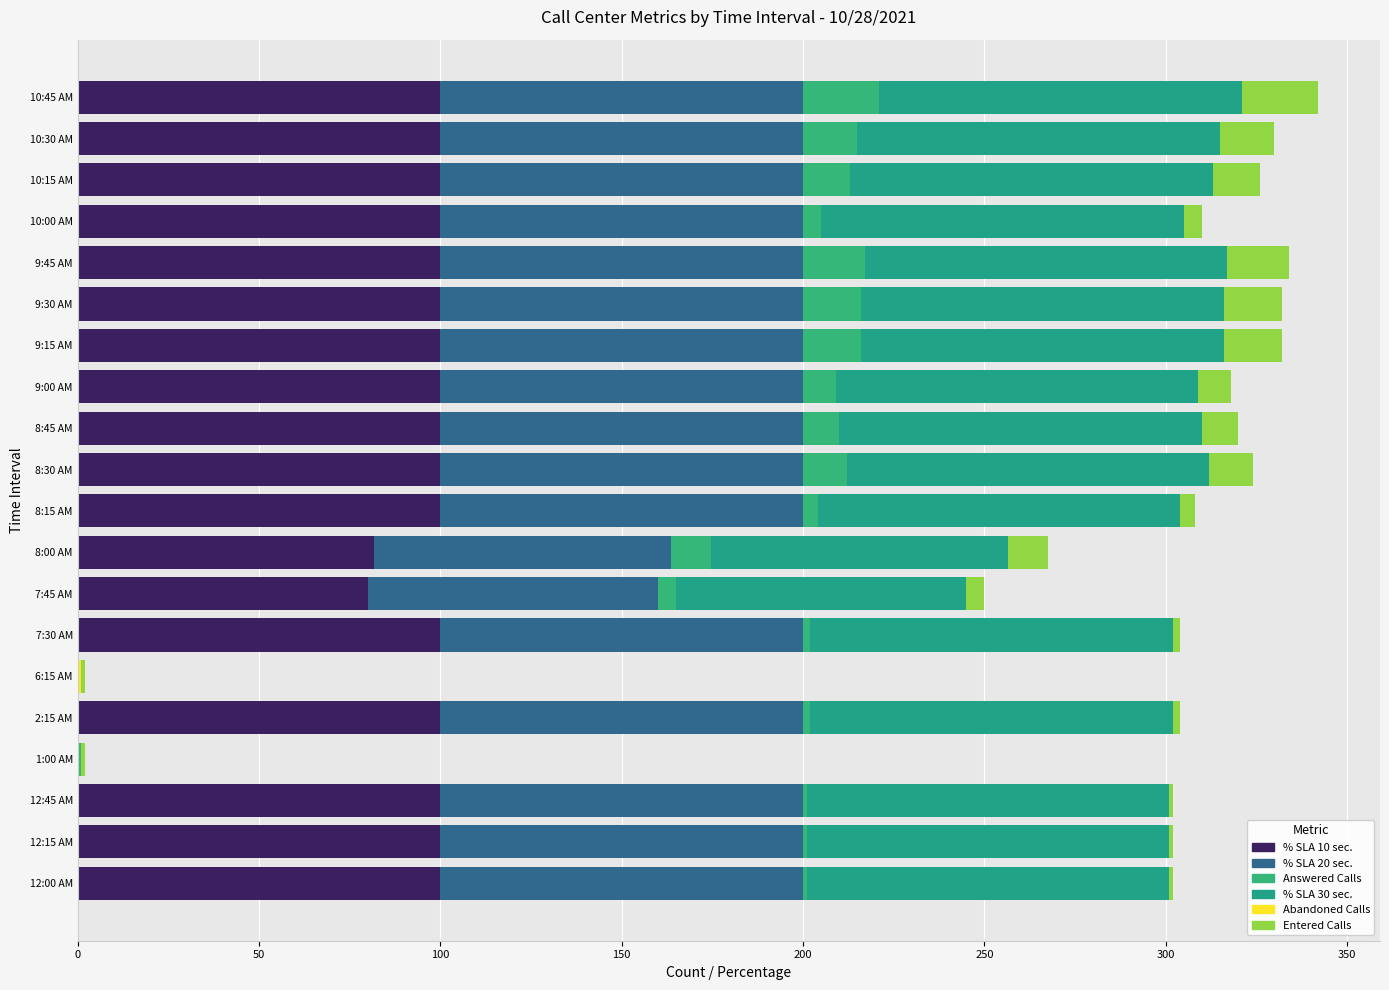

Count the number of data series in this chart.

6